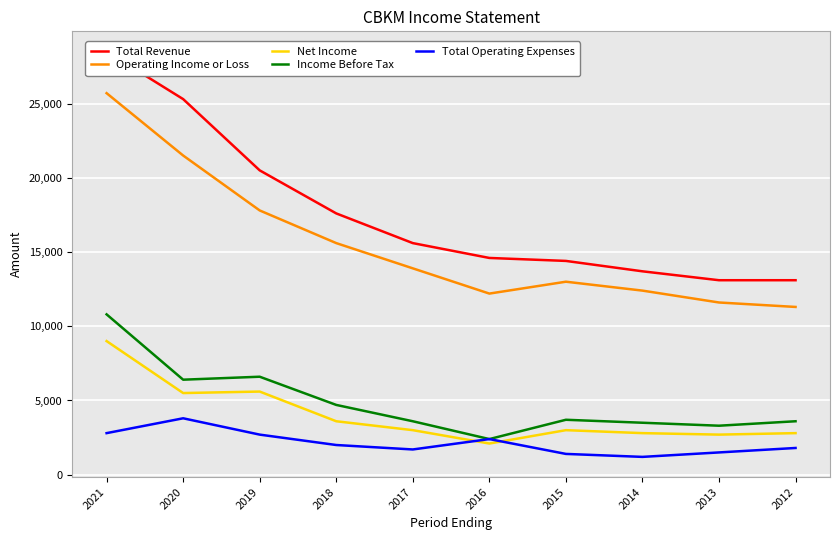

What is the difference between the maximum and minimum values in the Operating Income or Loss series?

14400